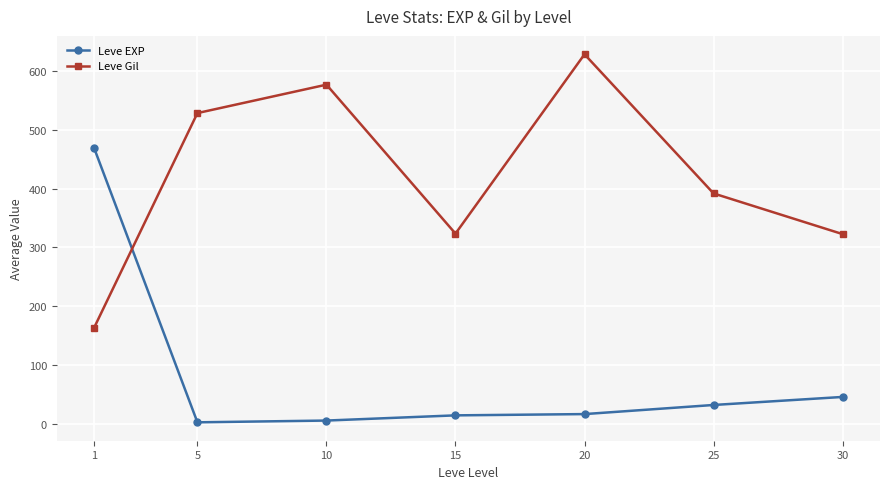

List the series in order of their peak value, highest first.

Leve Gil, Leve EXP